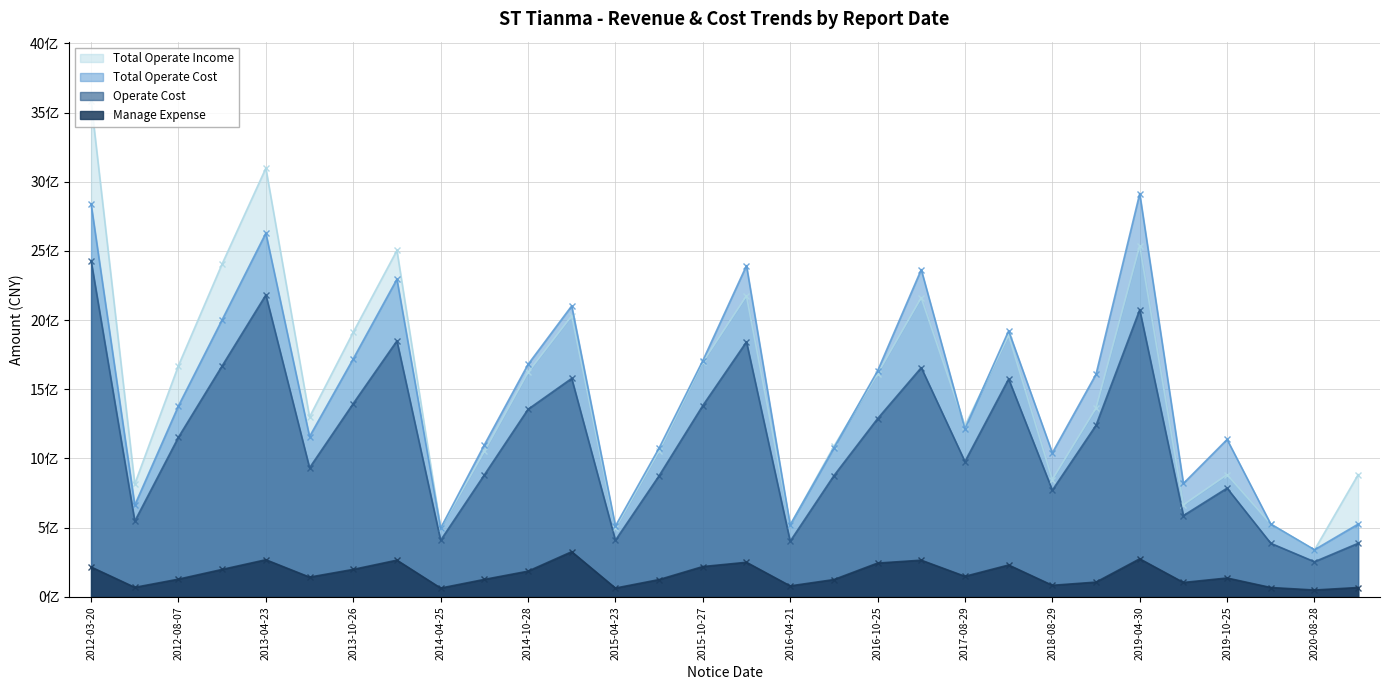

How many lines are shown in the chart?

4